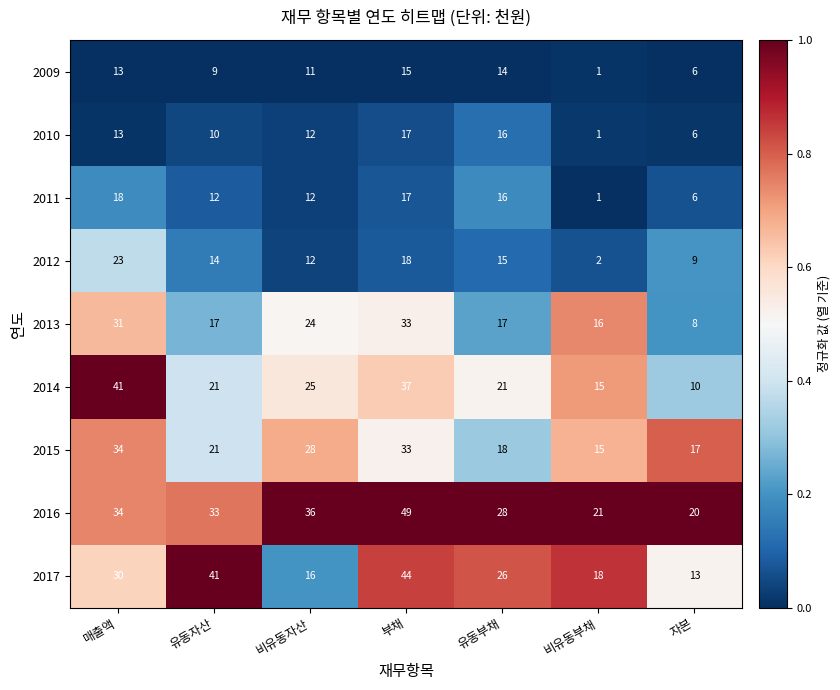

Which label corresponds to the largest value in the chart?

부채